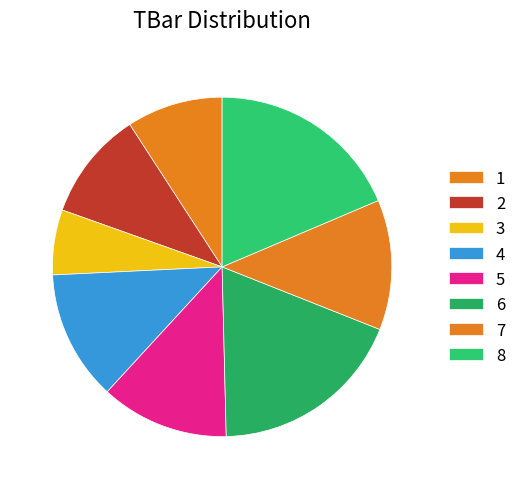

How many slices are in this pie chart?

8